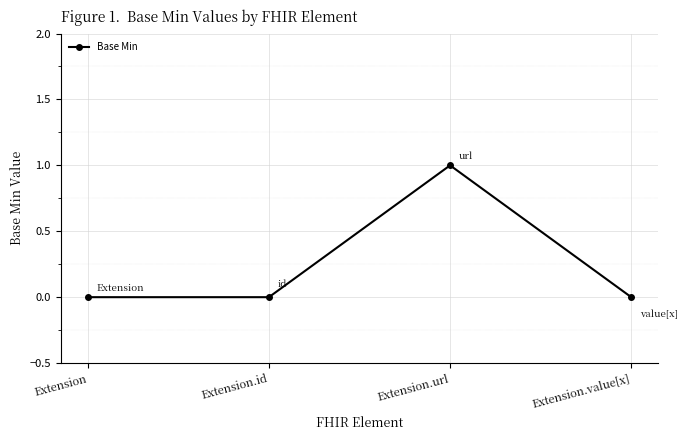

What is the sum of all values?

1